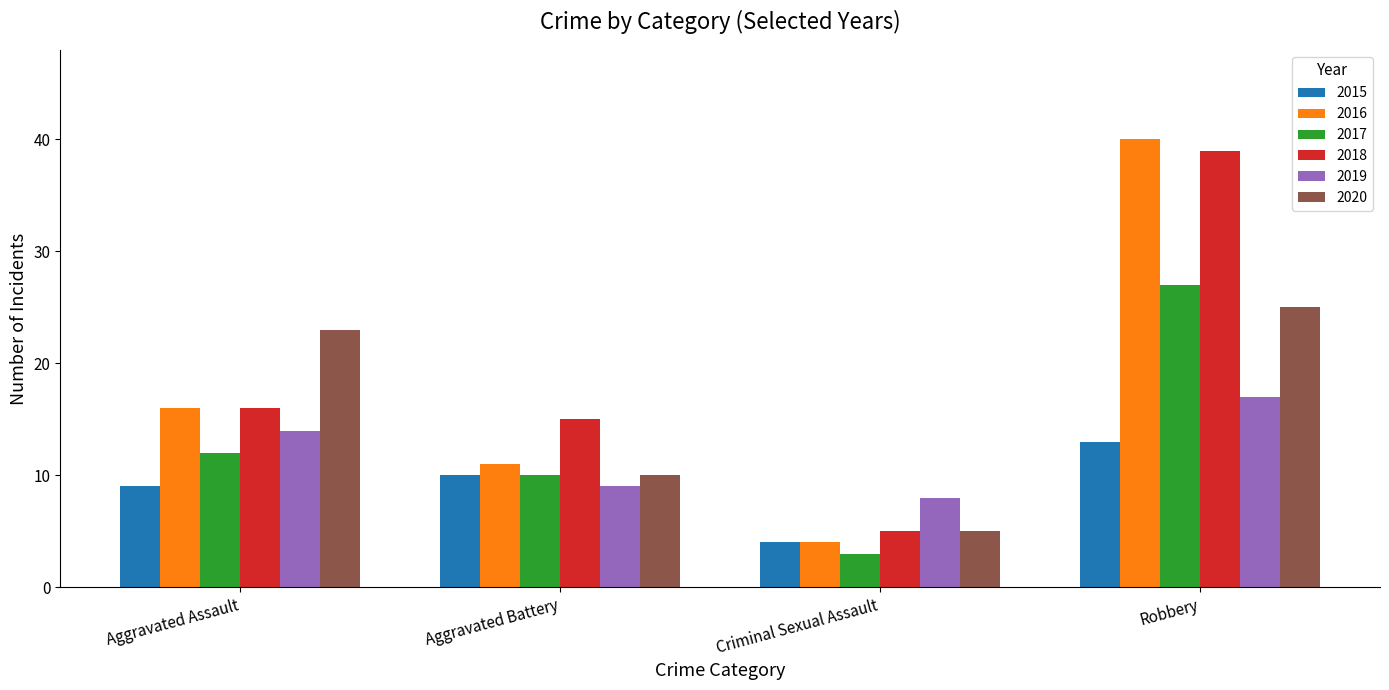

At how many categories does at least one series exceed 14?

3